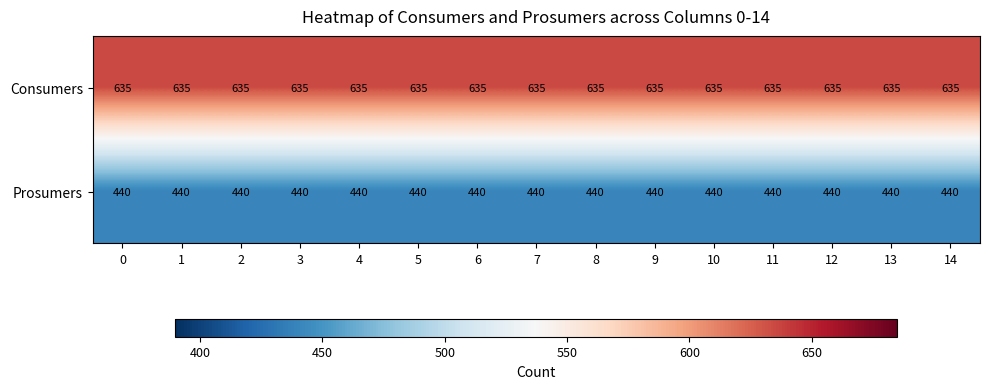

What is the spread (max minus min) of values at 14?

195